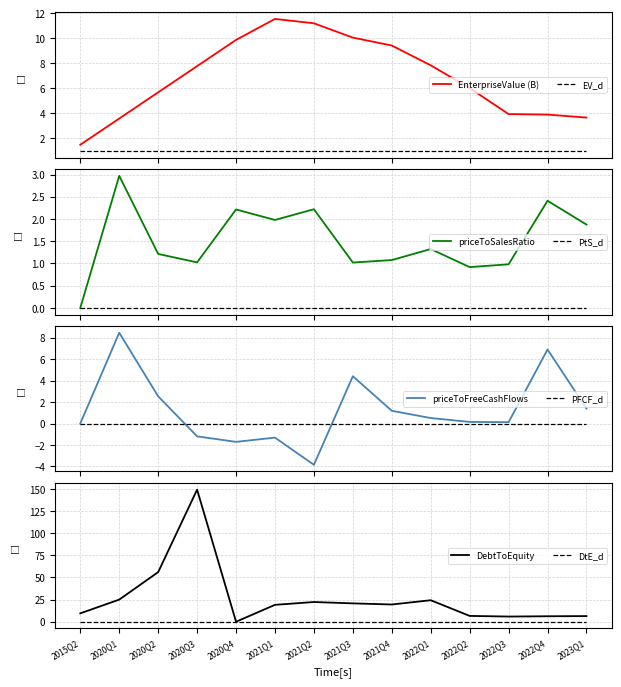

What is the difference between the highest and lowest values at 2023Q1?

5.0